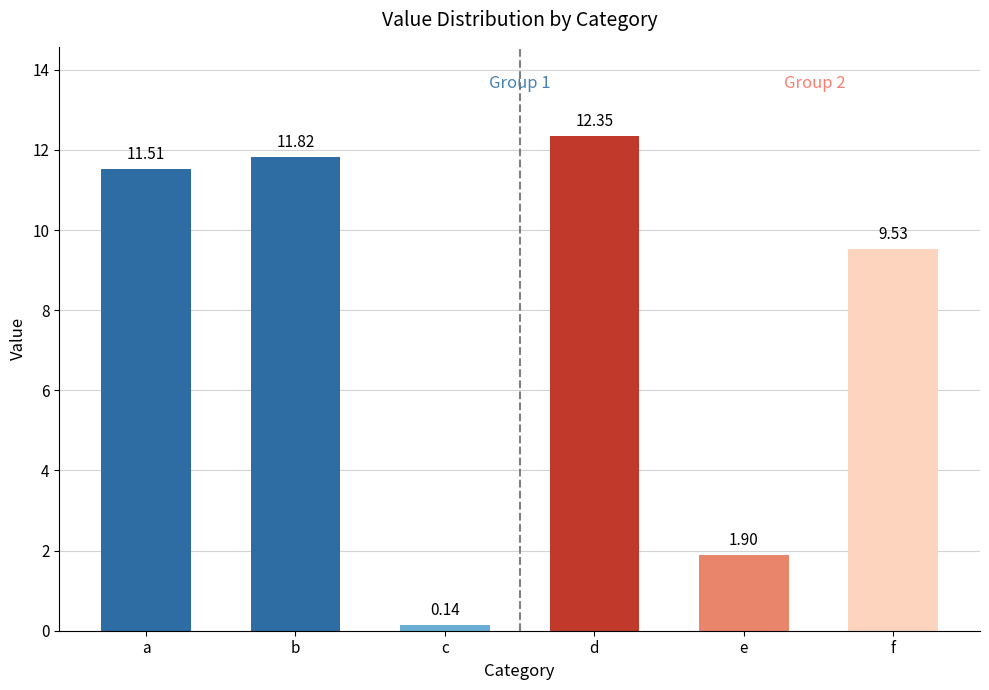

Rank the categories by value from highest to lowest.

d, b, a, f, e, c